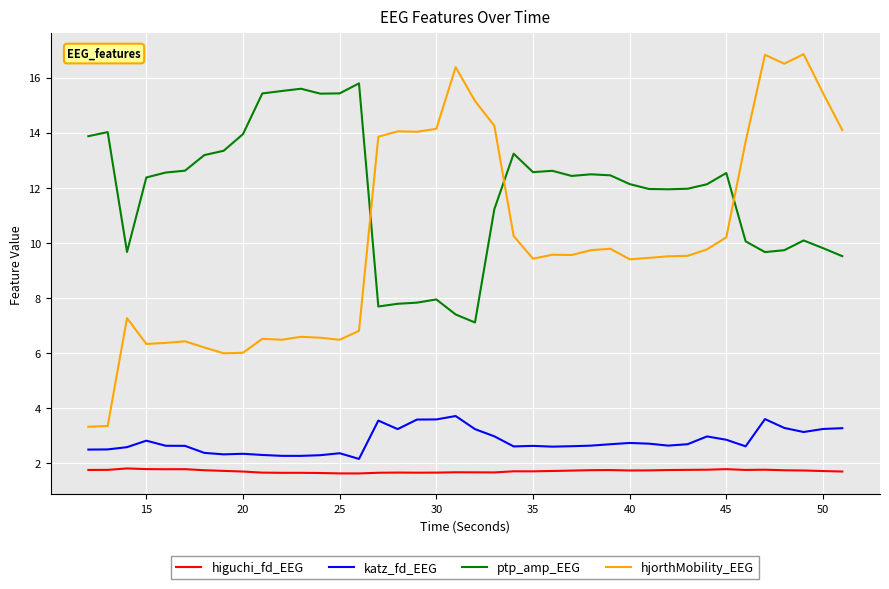

What is the minimum value shown in the chart?

1.6